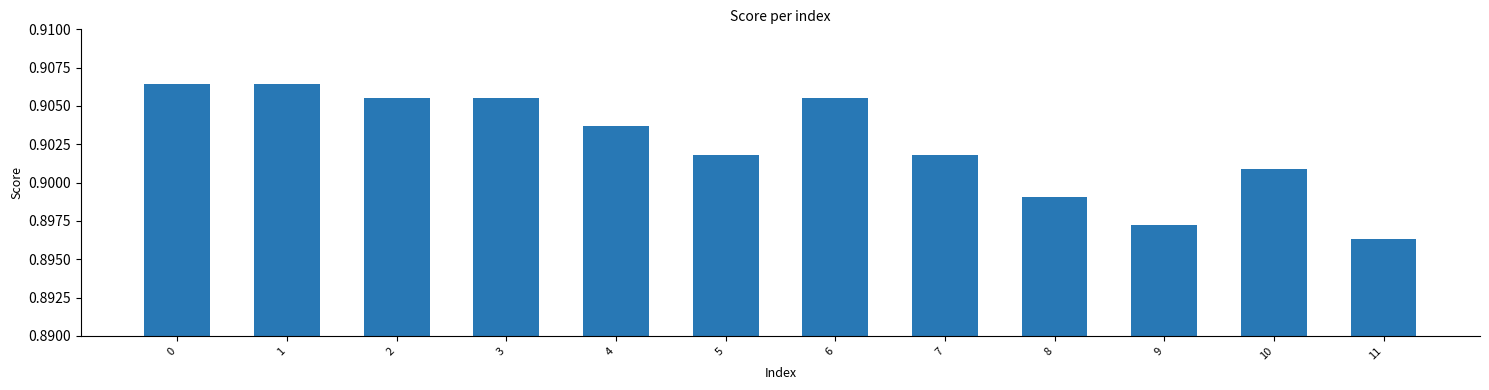

Where is the data nearest to the value 0?

11